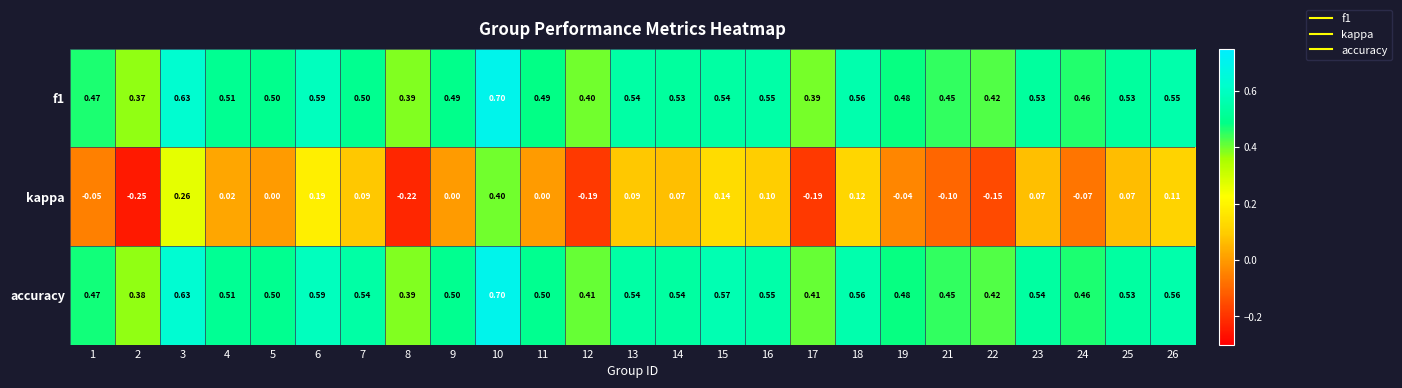

Which series changed the most between 12 and 23?

kappa